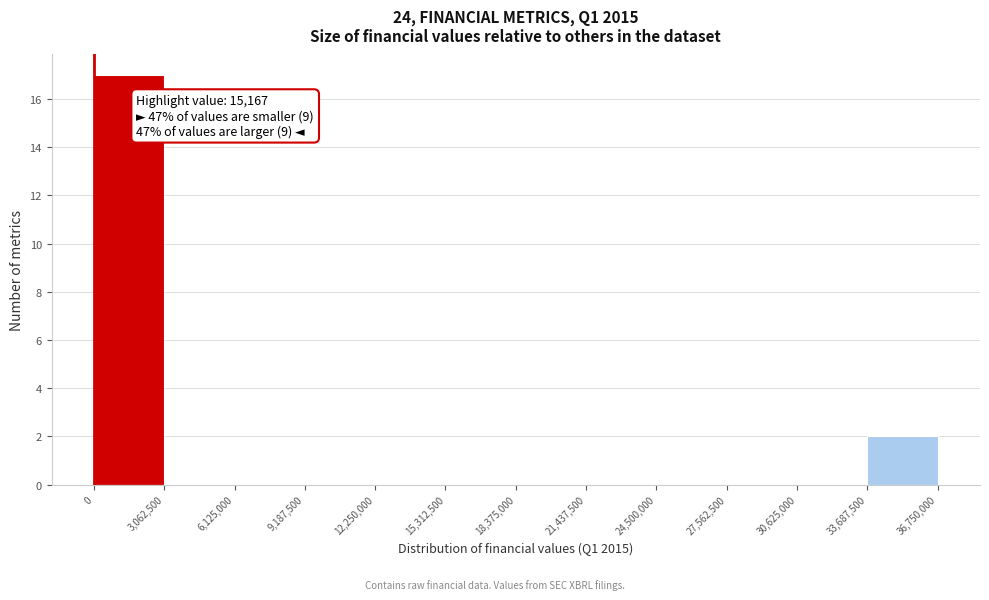

Which range on the x-axis has the tallest bar?

0 to 3,062,500